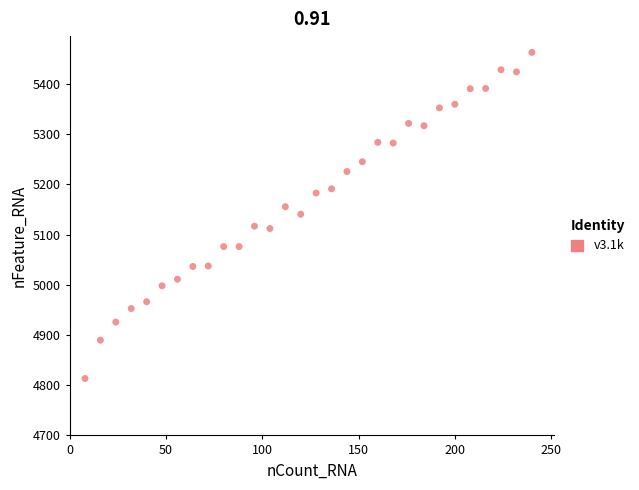

What is the range of X values (max minus min)?

232.0